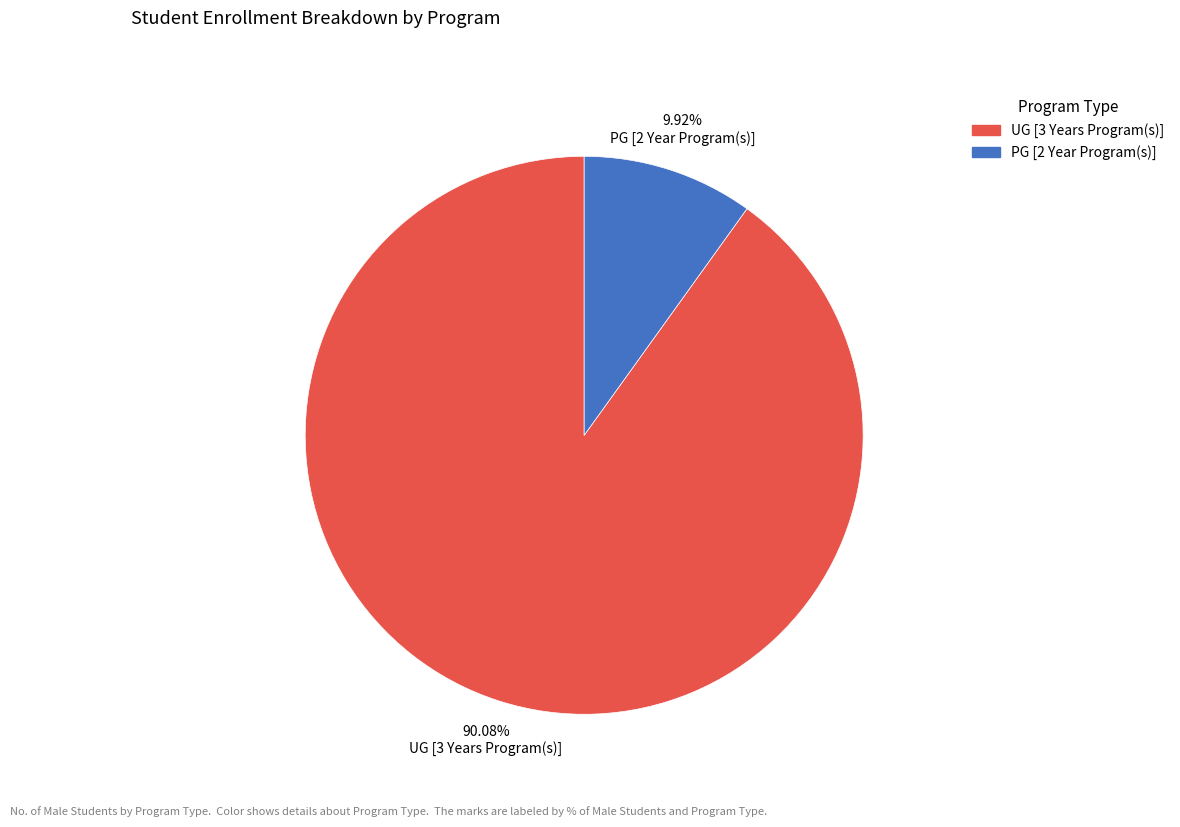

To the nearest percent, what percentage of the pie is UG [3 Years Program(s)]?

90%